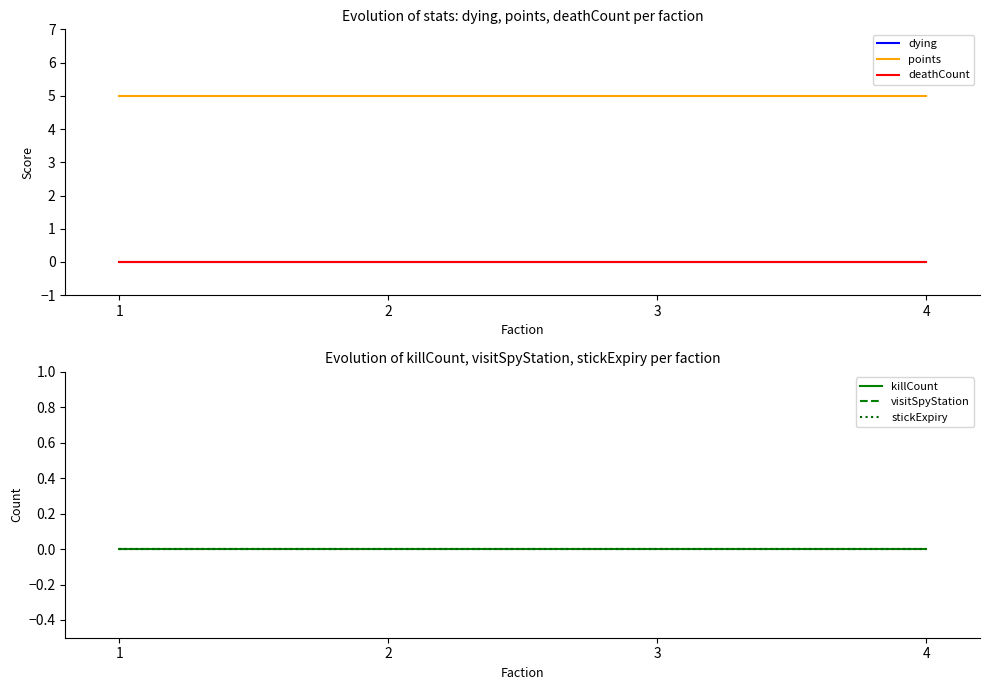

At how many categories does at least one series exceed 3?

4